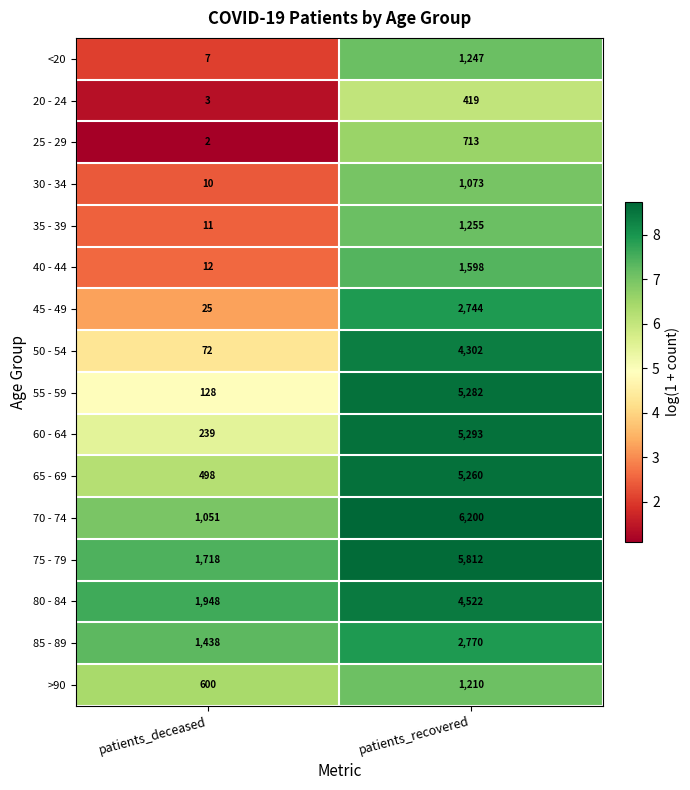

Rank the series by their maximum value, from highest to lowest.

70 - 74, 75 - 79, 60 - 64, 55 - 59, 65 - 69, 80 - 84, 50 - 54, 85 - 89, 45 - 49, 40 - 44, 35 - 39, <20, >90, 30 - 34, 25 - 29, 20 - 24